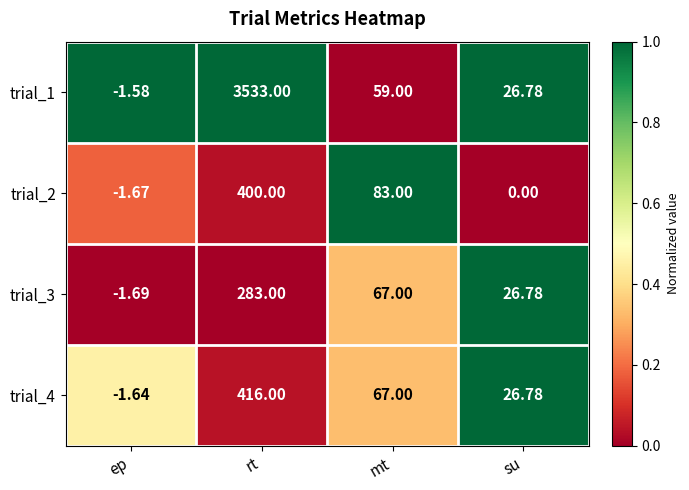

Is the value of trial_1 at ep greater than the value of trial_3 at su?

No